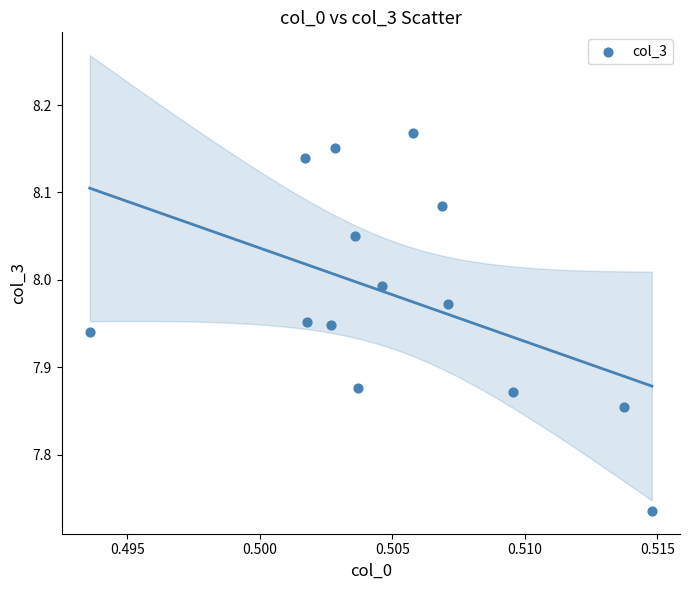

What is the range of Y values (max minus min)?

0.4